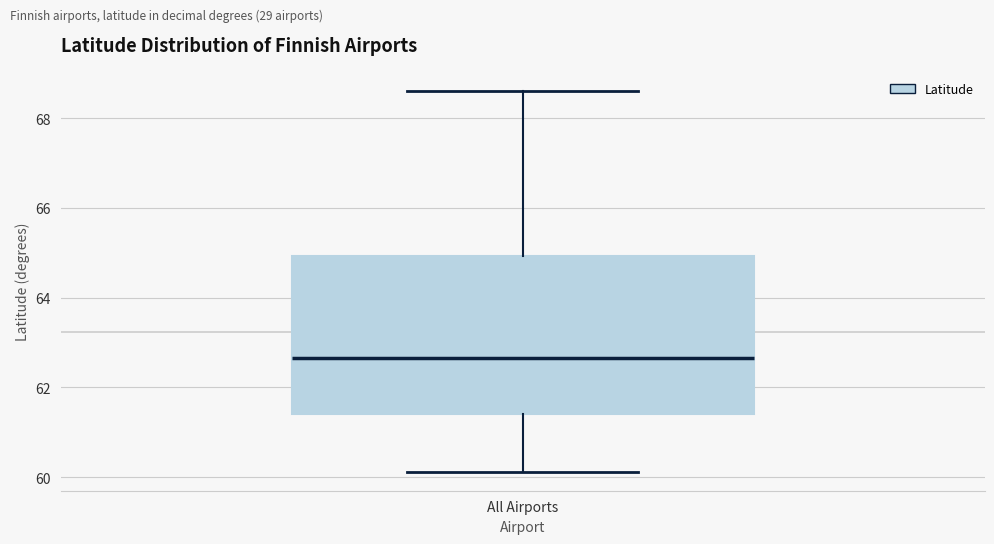

Where does the median line of the box for All Airports sit on the y-axis? The values are not printed on the chart, so give them approximately, as read against the axis.

62.6